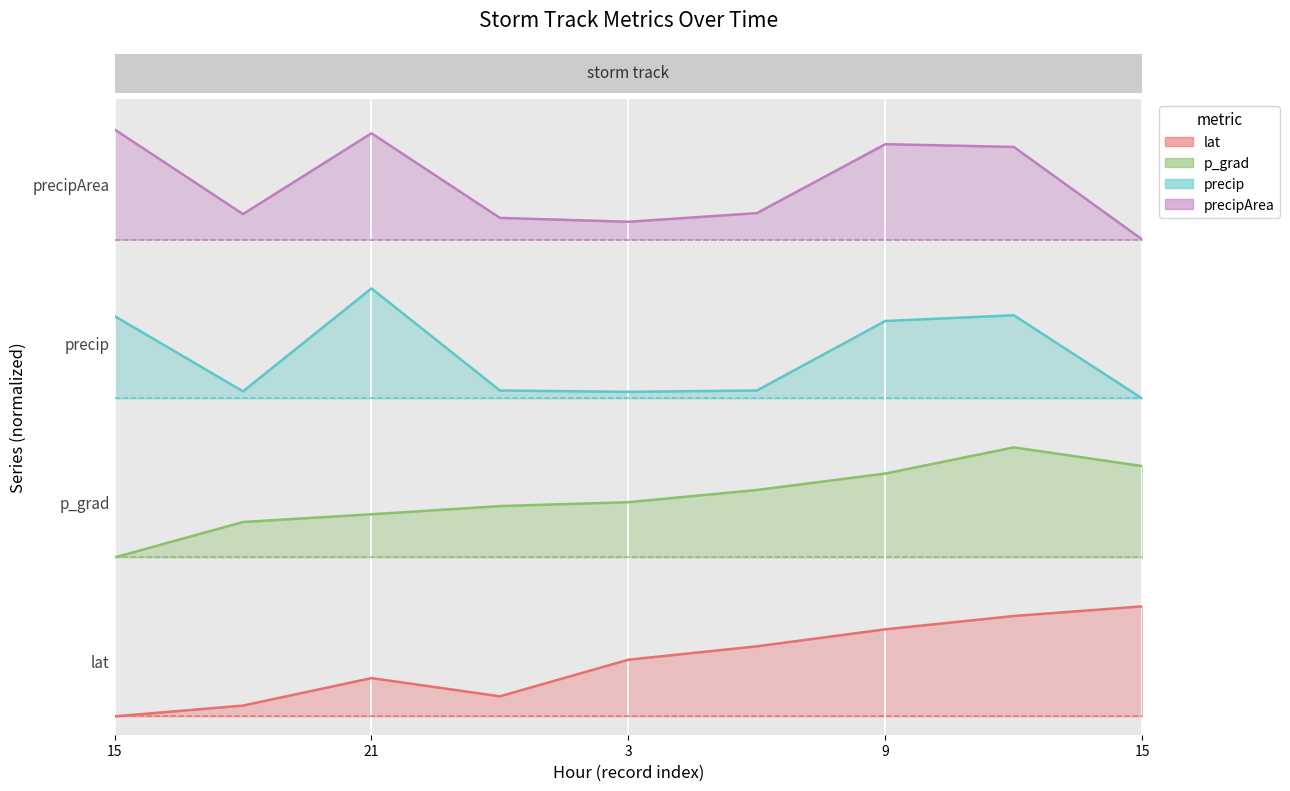

Read the precipArea value at 15.

3.9